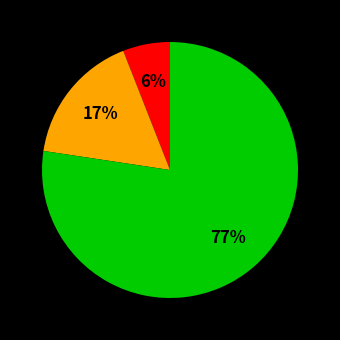

To the nearest percent, what is the difference between the largest and smallest slice percentages?

71%